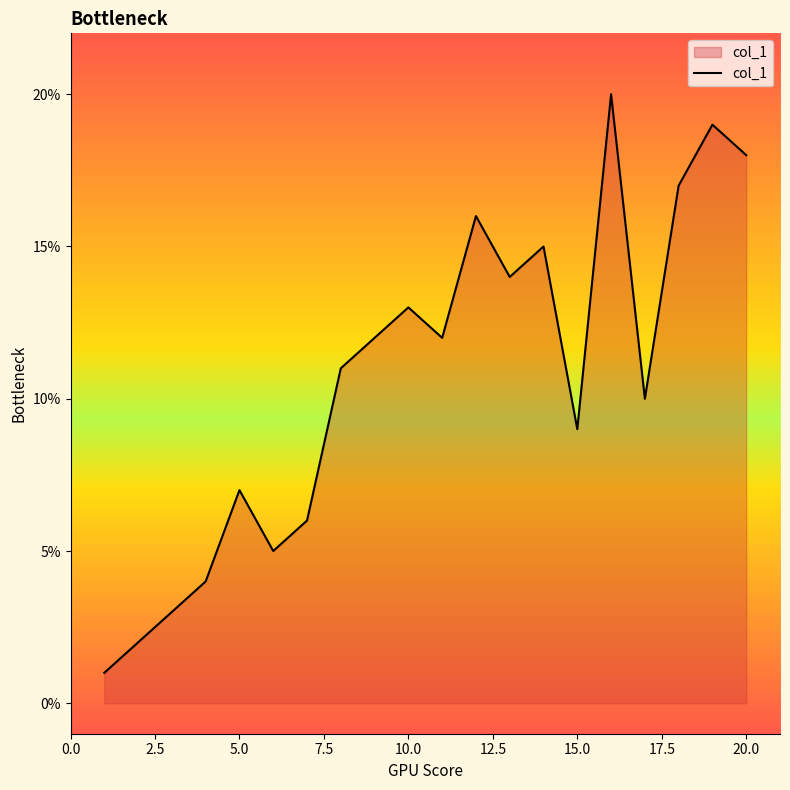

What is the difference between the maximum and minimum values?

19